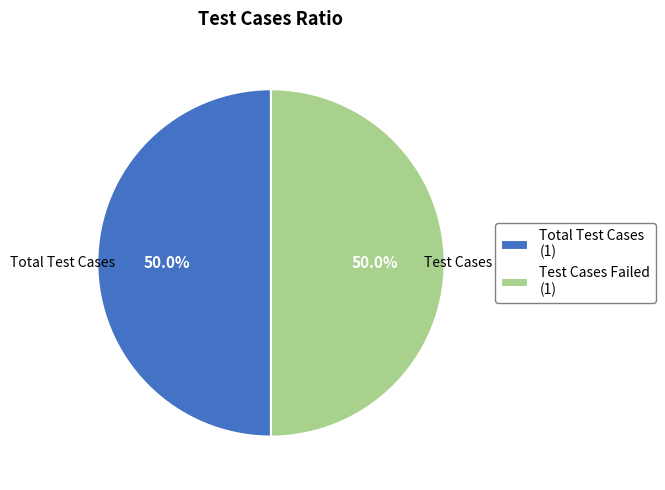

How many slices are in this pie chart?

2